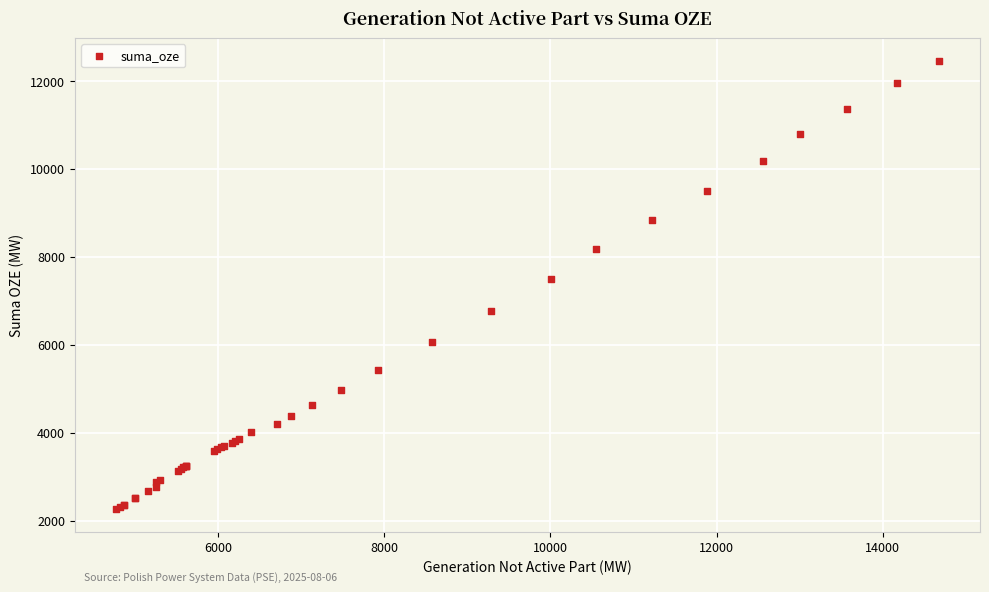

What Y value in the scatter plot is closest to 7362?

7497